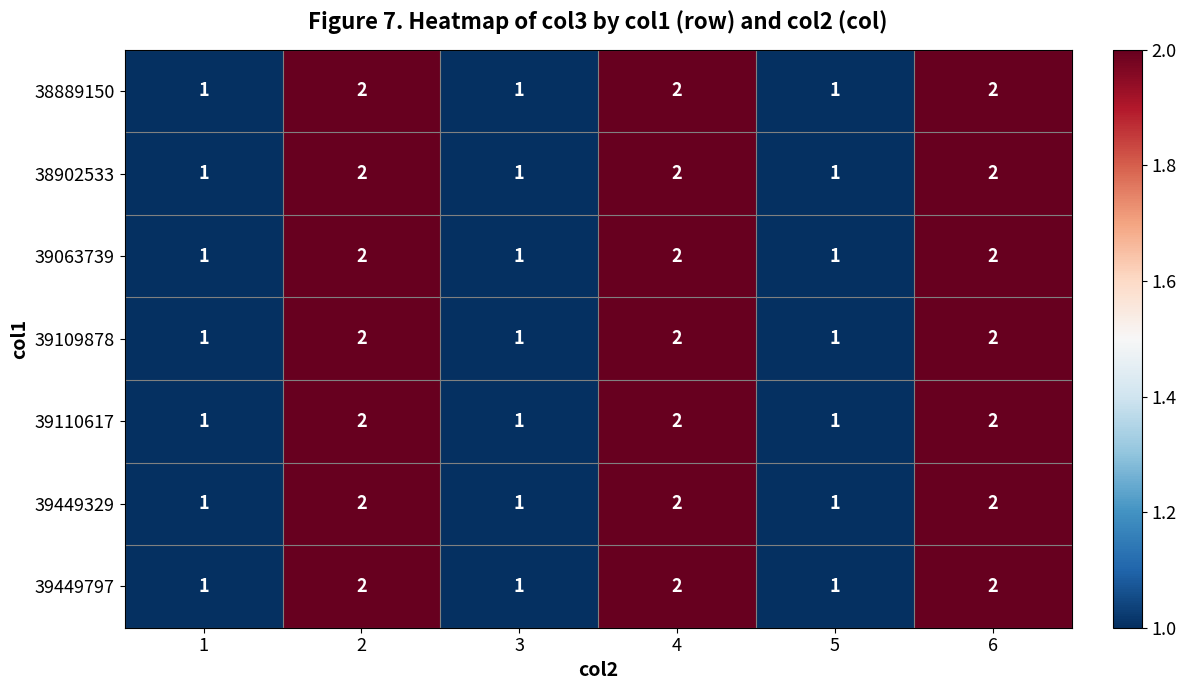

Count the number of categories in the chart.

6